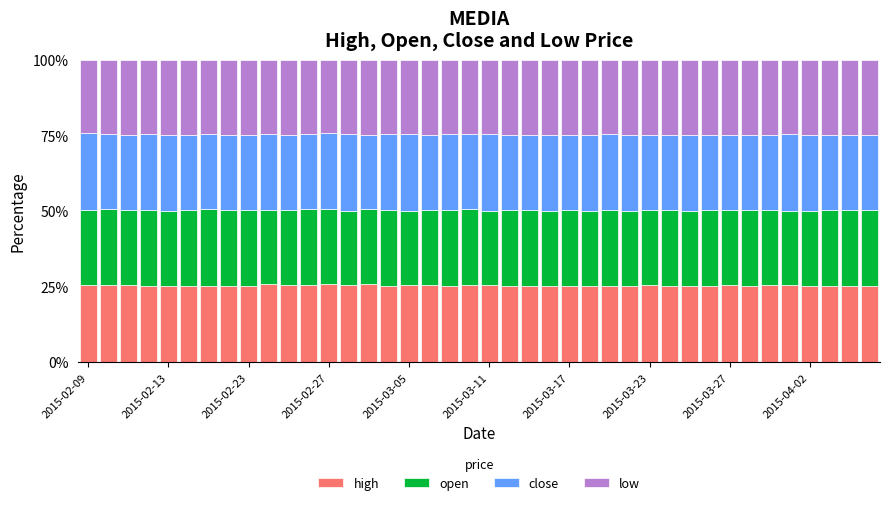

What is the highest value of the high series?

25.9